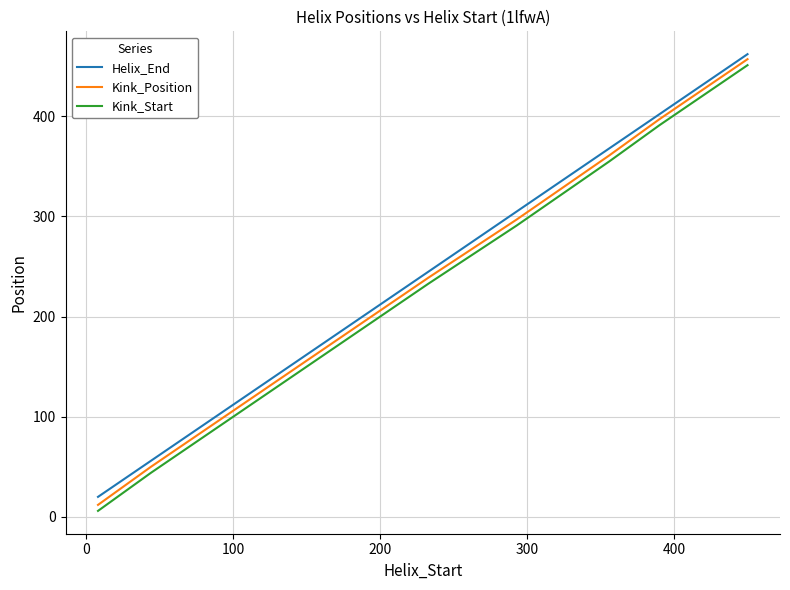

True or false: Kink_Start and Helix_End cross at least once.

False